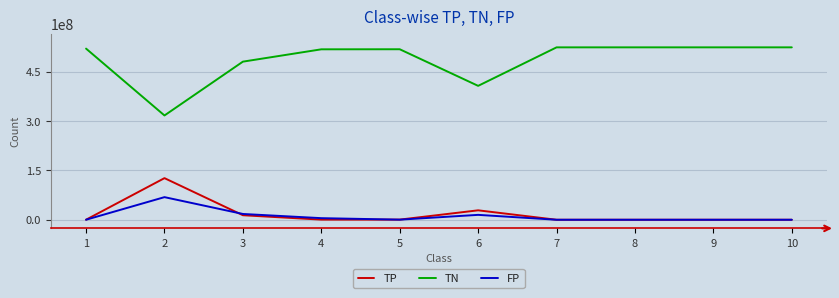

Rank the series by their maximum value, from highest to lowest.

TN, TP, FP